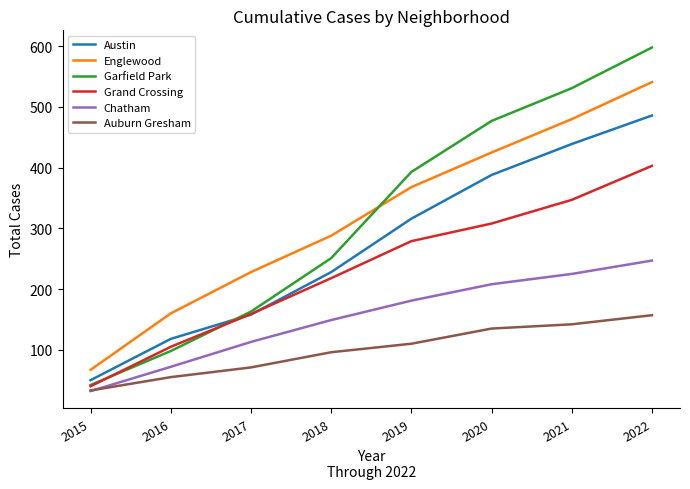

Where is Auburn Gresham nearest to the value 95?

2018